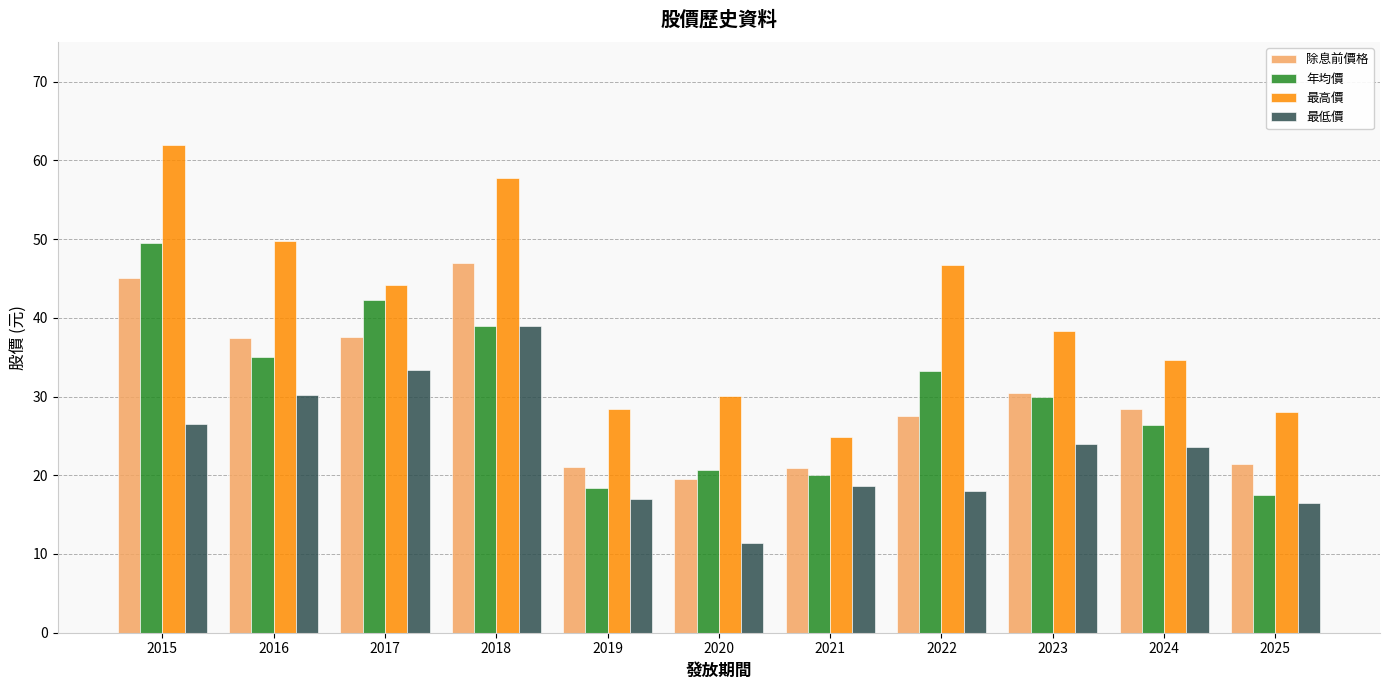

What are all the series names shown in the legend?

除息前價格, 年均價, 最高價, 最低價